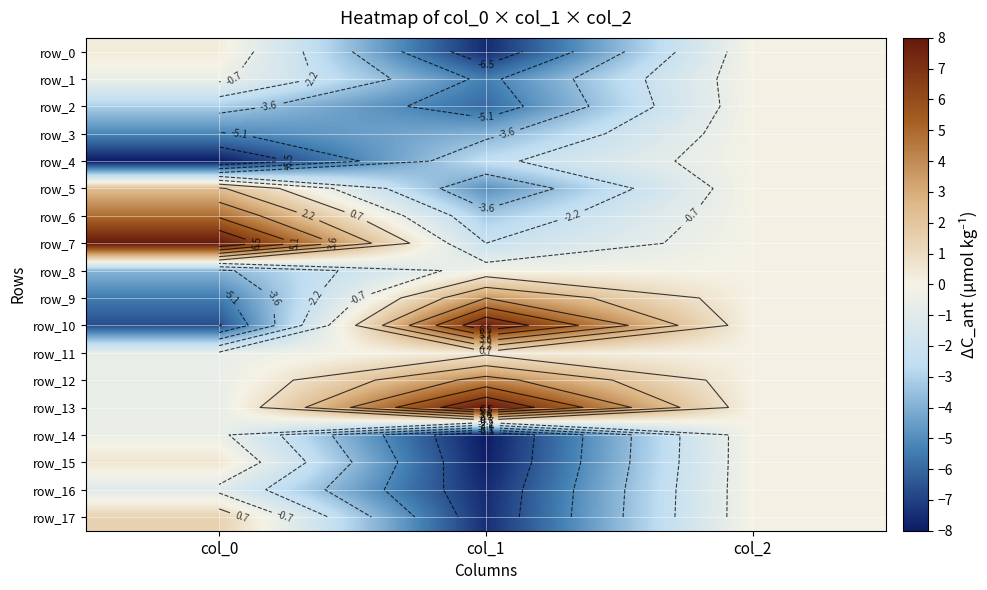

List the series in order of their peak value, highest first.

row_7, row_13, row_10, row_6, row_12, row_9, row_5, row_17, row_15, row_11, row_0, row_1, row_2, row_3, row_4, row_8, row_14, row_16